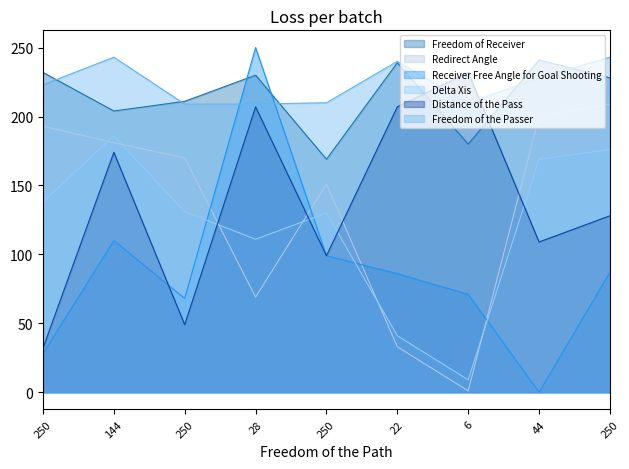

How many times do Delta Xis and Receiver Free Angle for Goal Shooting cross each other?

4